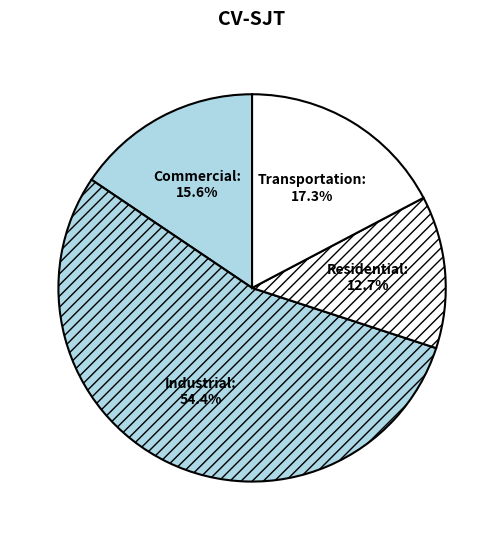

What percentage is the Transportation slice, to the nearest percent?

17%